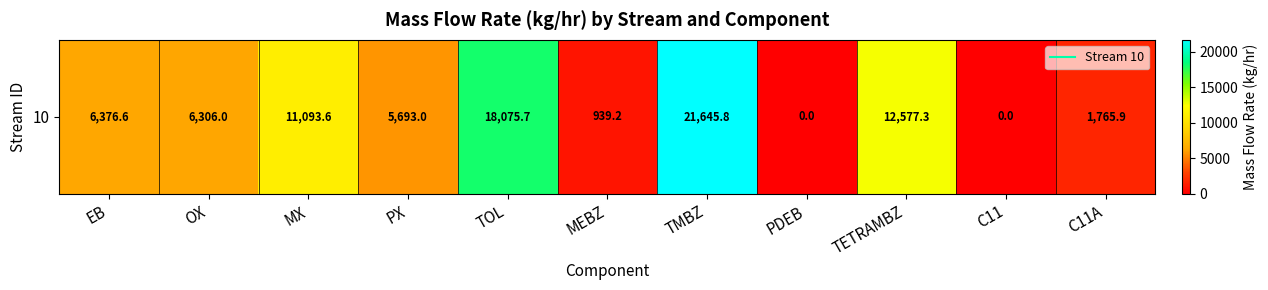

The chart shows a value of 8458.0 at EB. True or false?

False